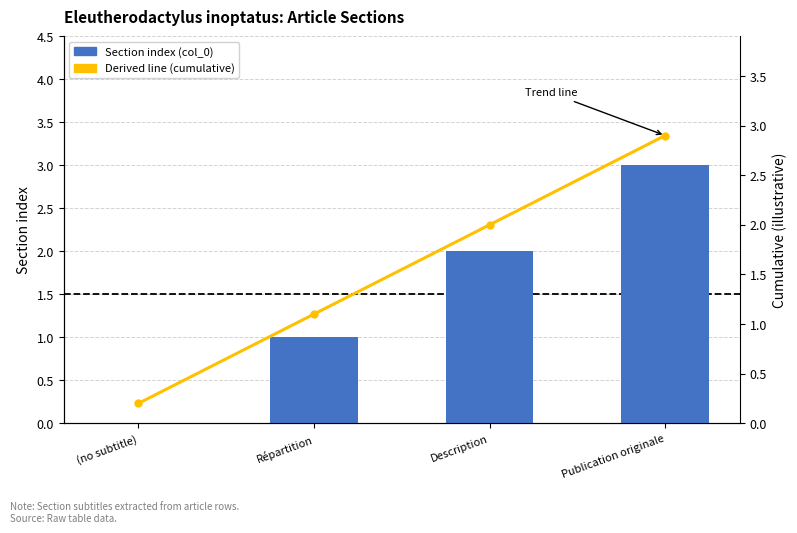

List the series in order of their peak value, highest first.

Section index (col_0), Derived line (cumulative)